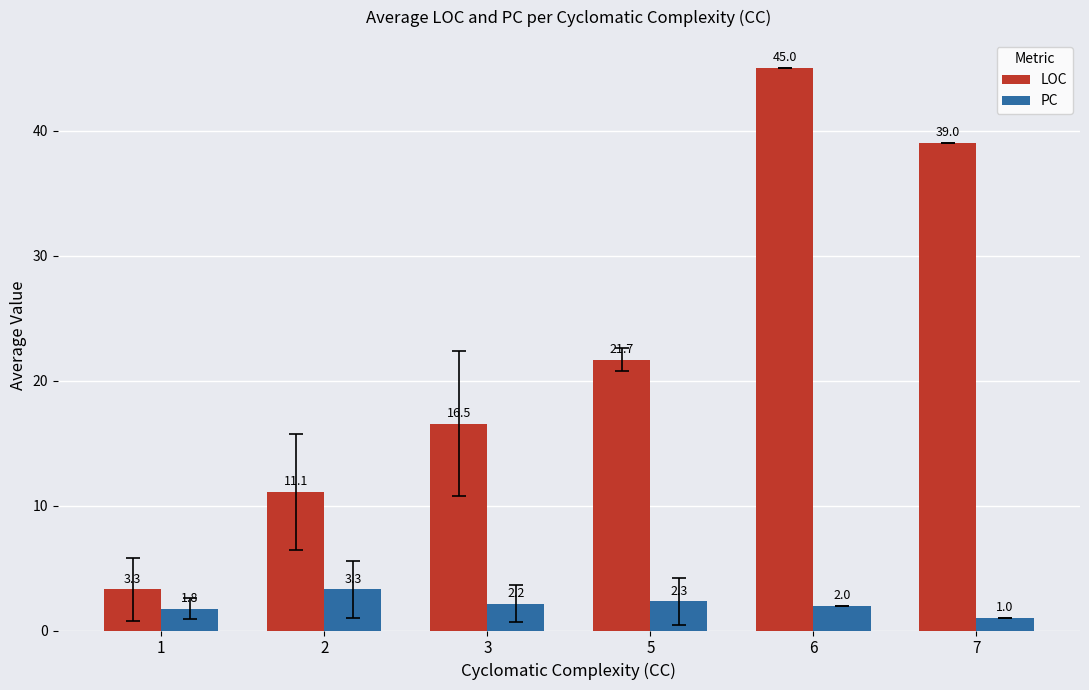

Between 1 and 7, which series saw the biggest shift?

LOC